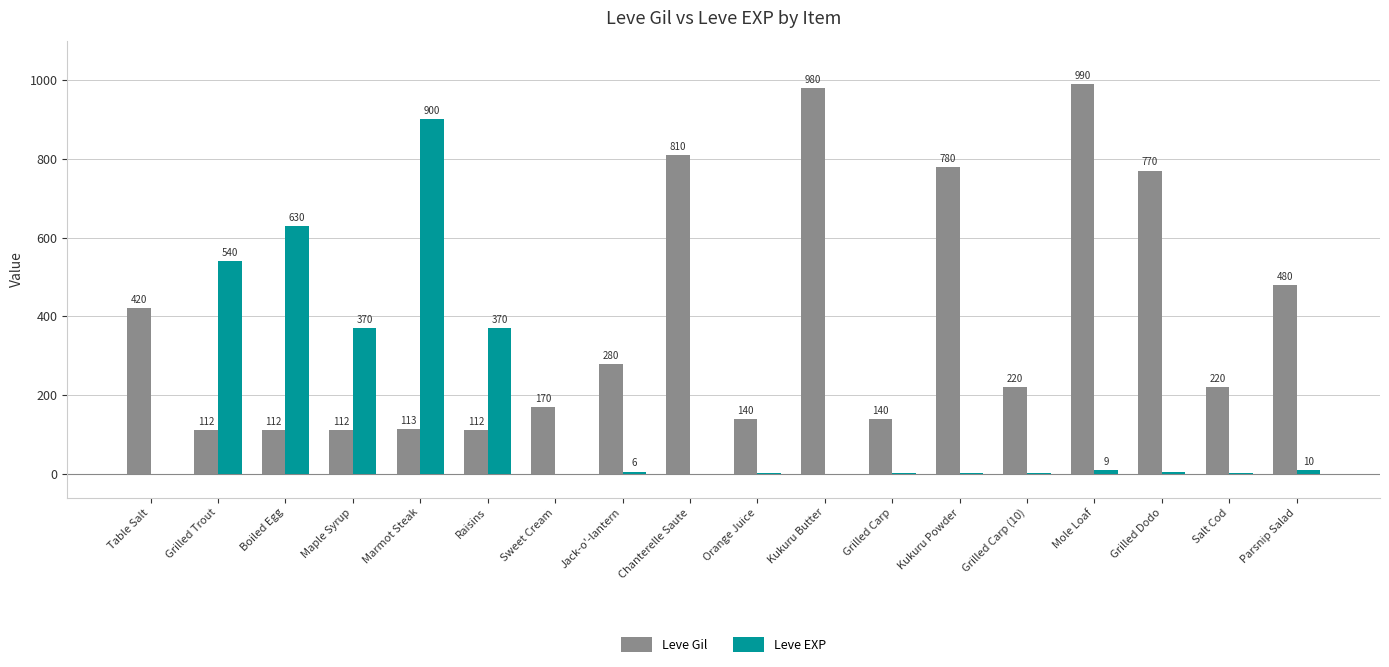

The Leve EXP series shows 954 at Grilled Trout. True or false?

False